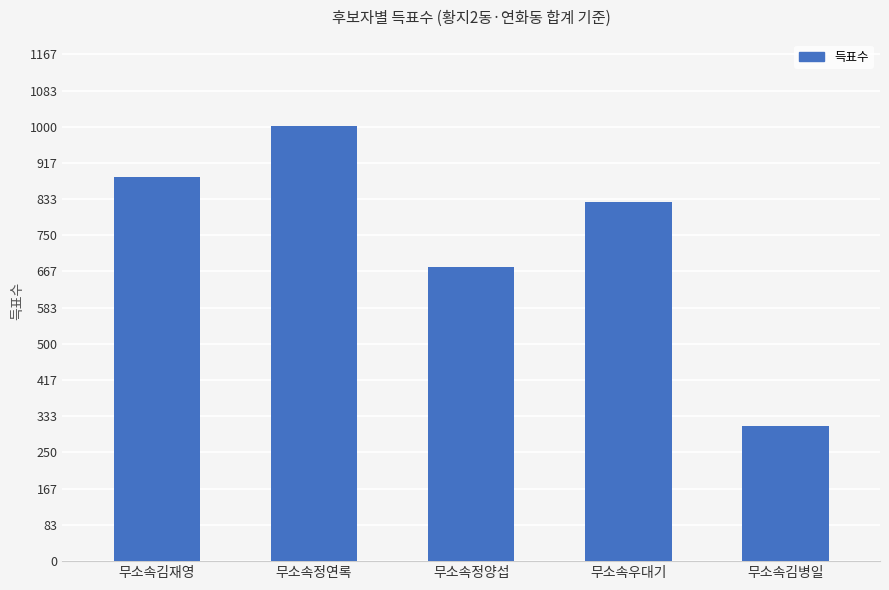

What is the average value?

740